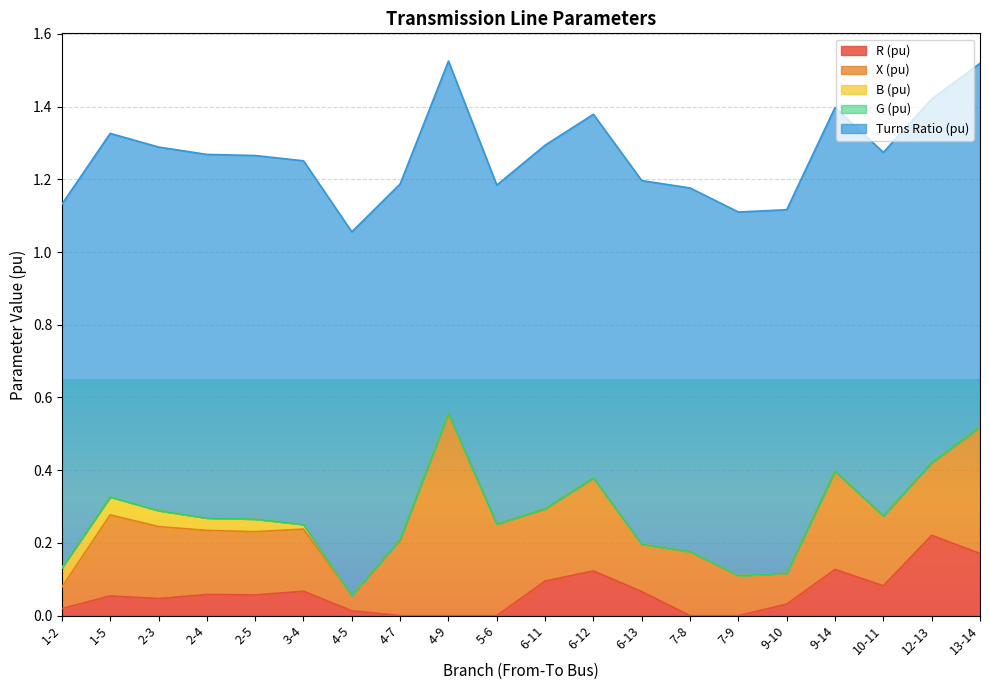

What is the value of the Turns Ratio (pu) point at the 7th from the left?

1.0